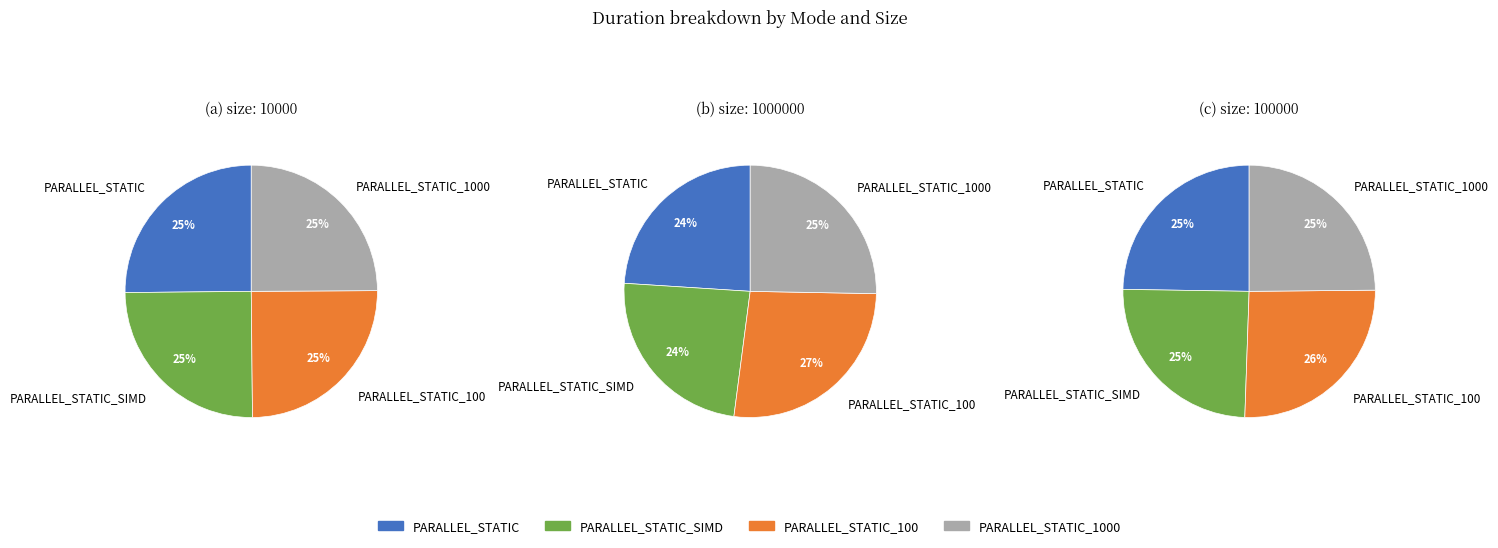

Is it true that PARALLEL_STATIC_1000 is 25% of the pie?

True